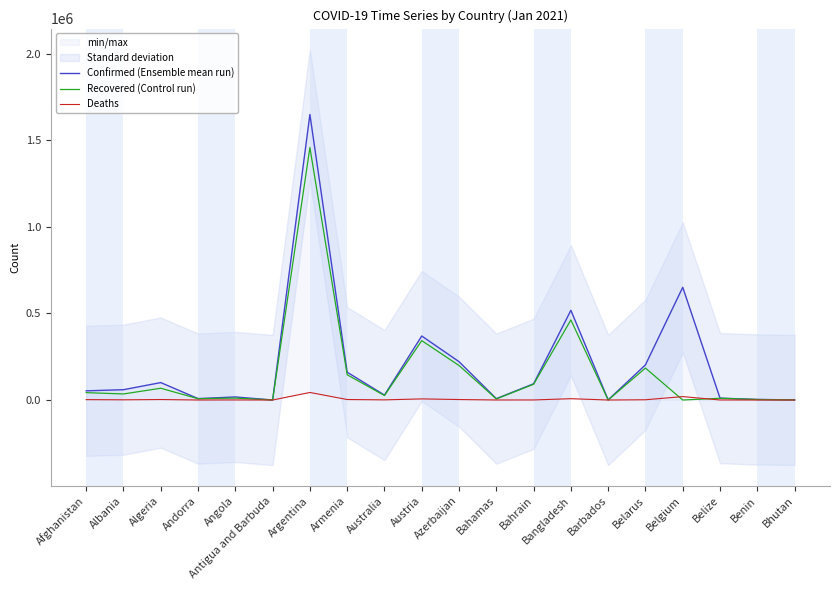

Which series has the largest range (max minus min)?

Confirmed (Ensemble mean run)